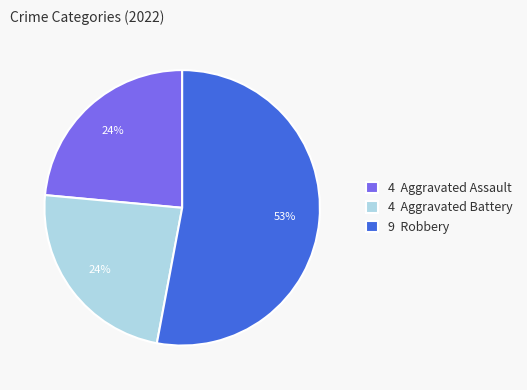

What percentage is the 4 Aggravated Assault slice, to the nearest percent?

24%